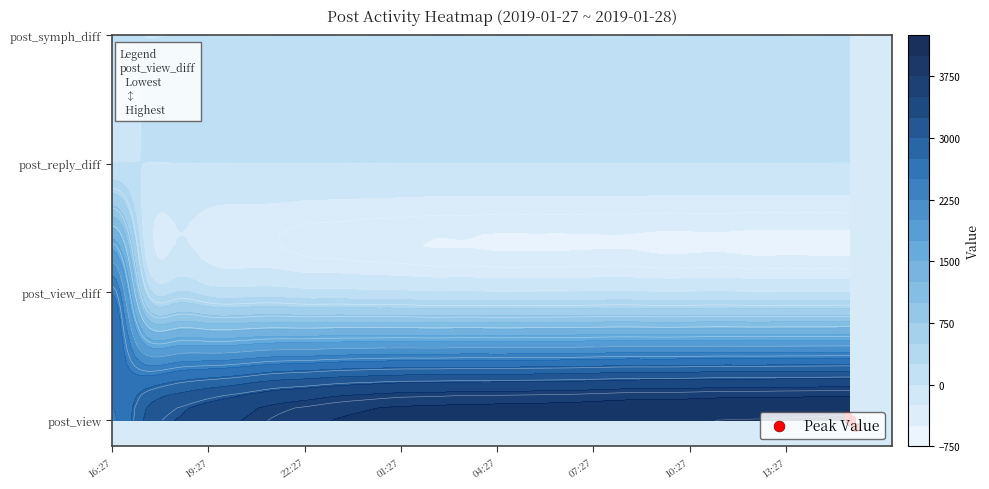

How many categories are shown in the chart?

6